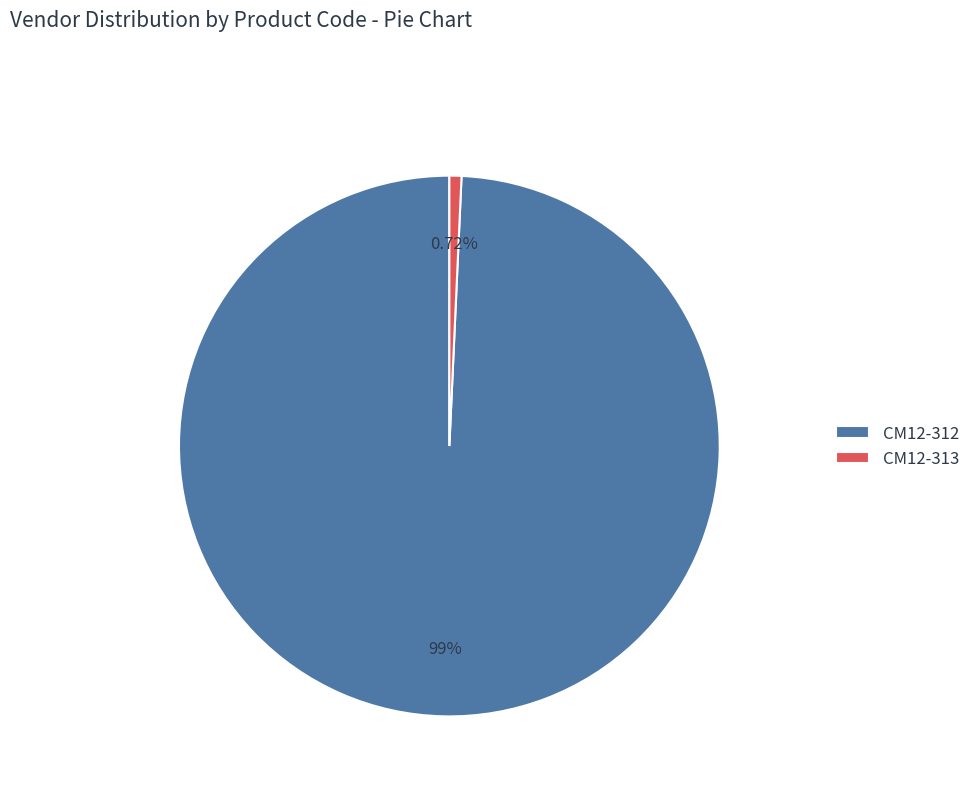

How much of the chart is everything except CM12-313?

99.3%